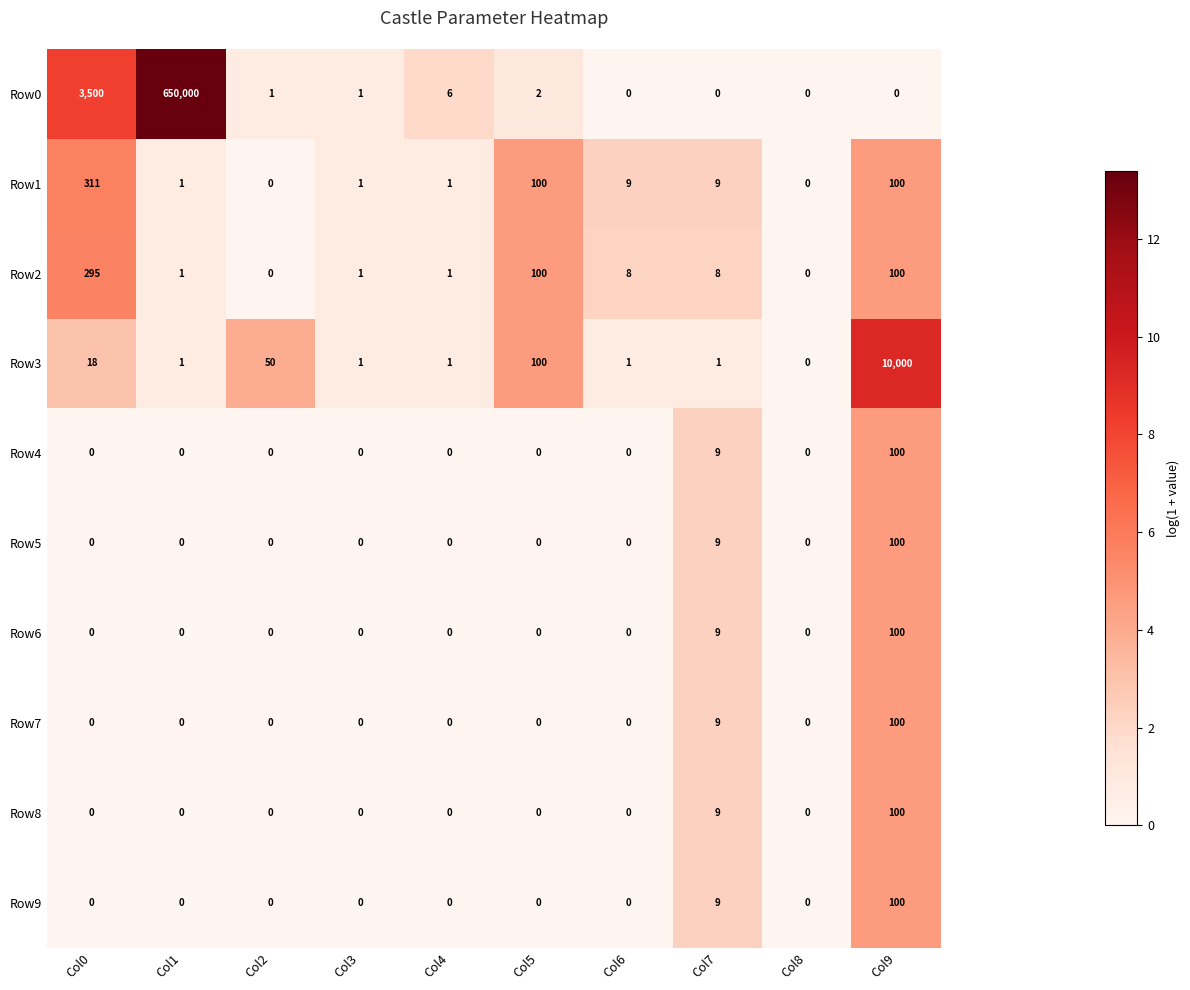

Is the value of Row4 at Col6 greater than the value of Row2 at Col7?

No